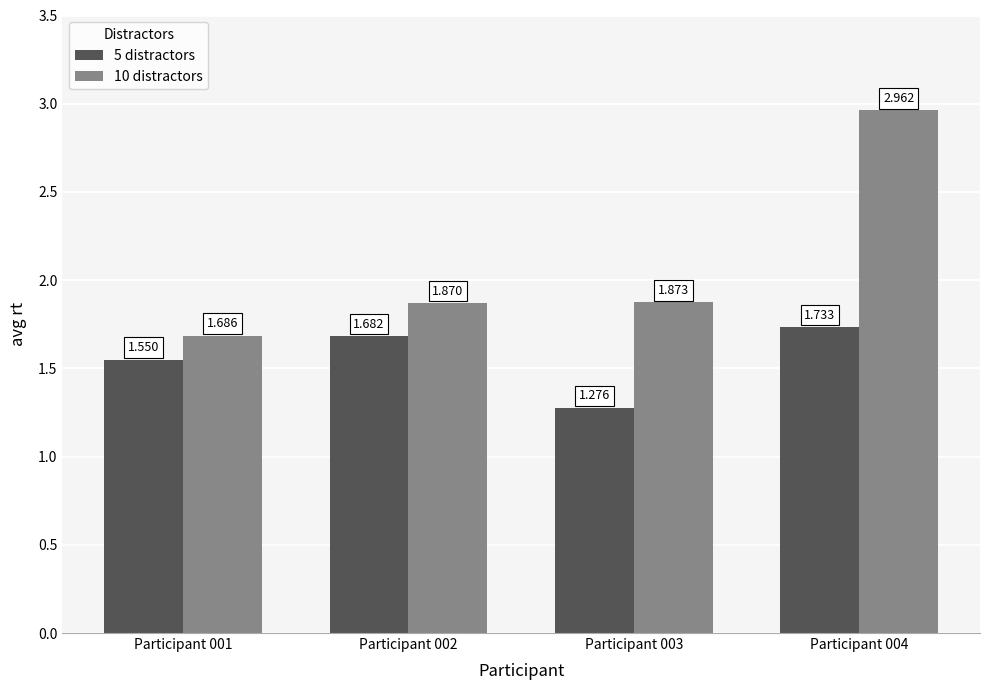

What is the difference between the 5 distractors values at Participant 004 and Participant 001?

0.2